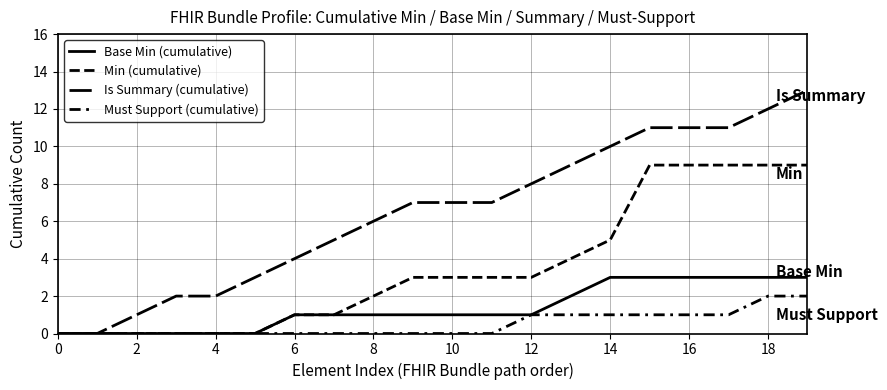

Does the chart have visible grid lines?

Yes